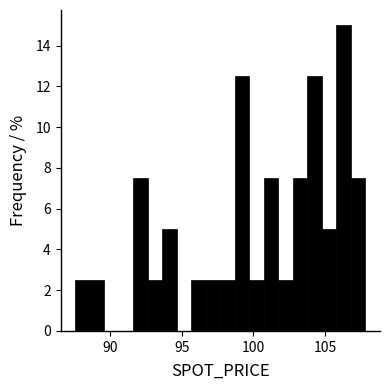

Read against the x-axis, roughly where is the centre of the tallest bar?

106.5